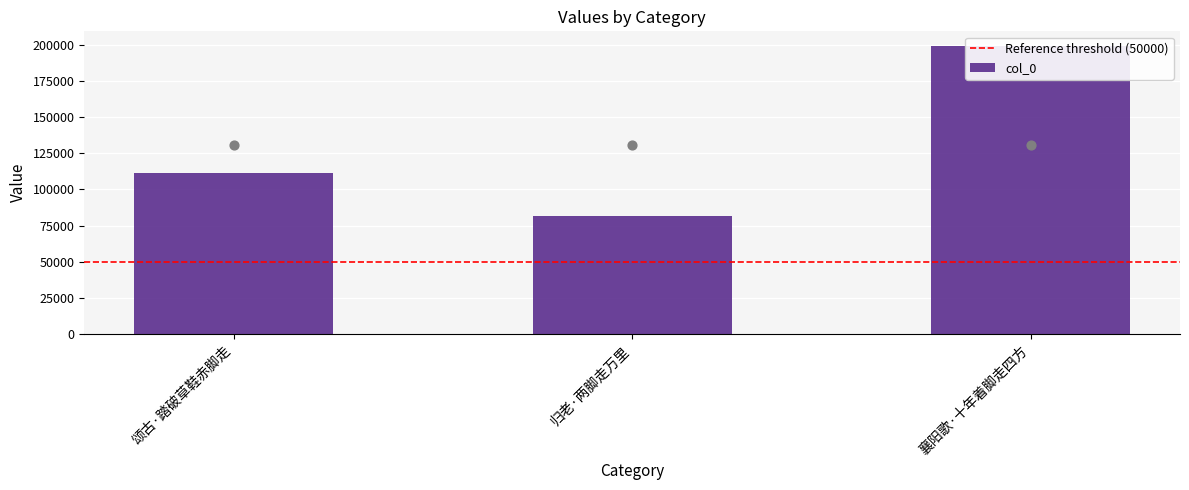

Which has a higher value, 襄阳歌·十年着脚走四方 or 归老·两脚走万里?

襄阳歌·十年着脚走四方